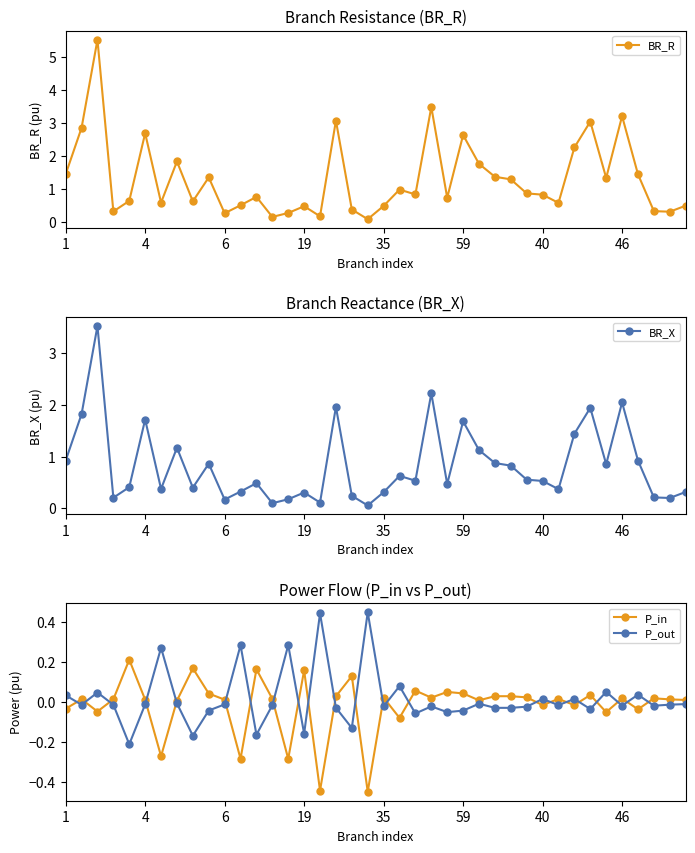

What is the difference between the maximum and minimum values in the BR_X series?

3.5